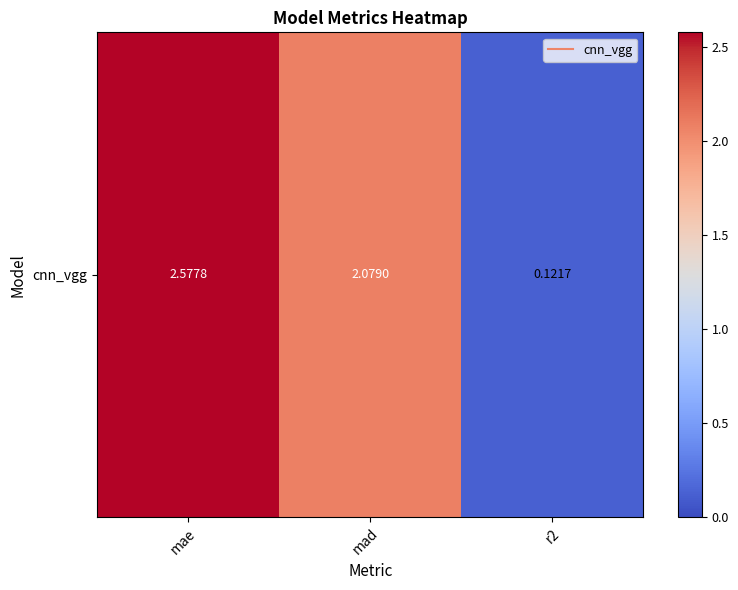

What value does the data have at r2?

0.1